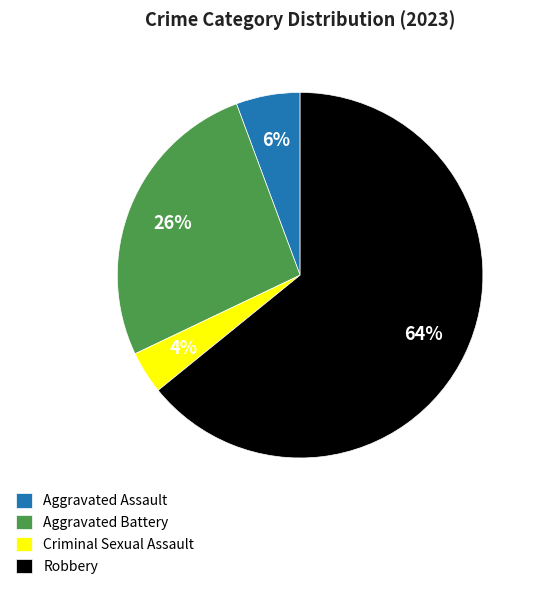

Do Criminal Sexual Assault and Aggravated Assault together represent more than half of the pie?

No